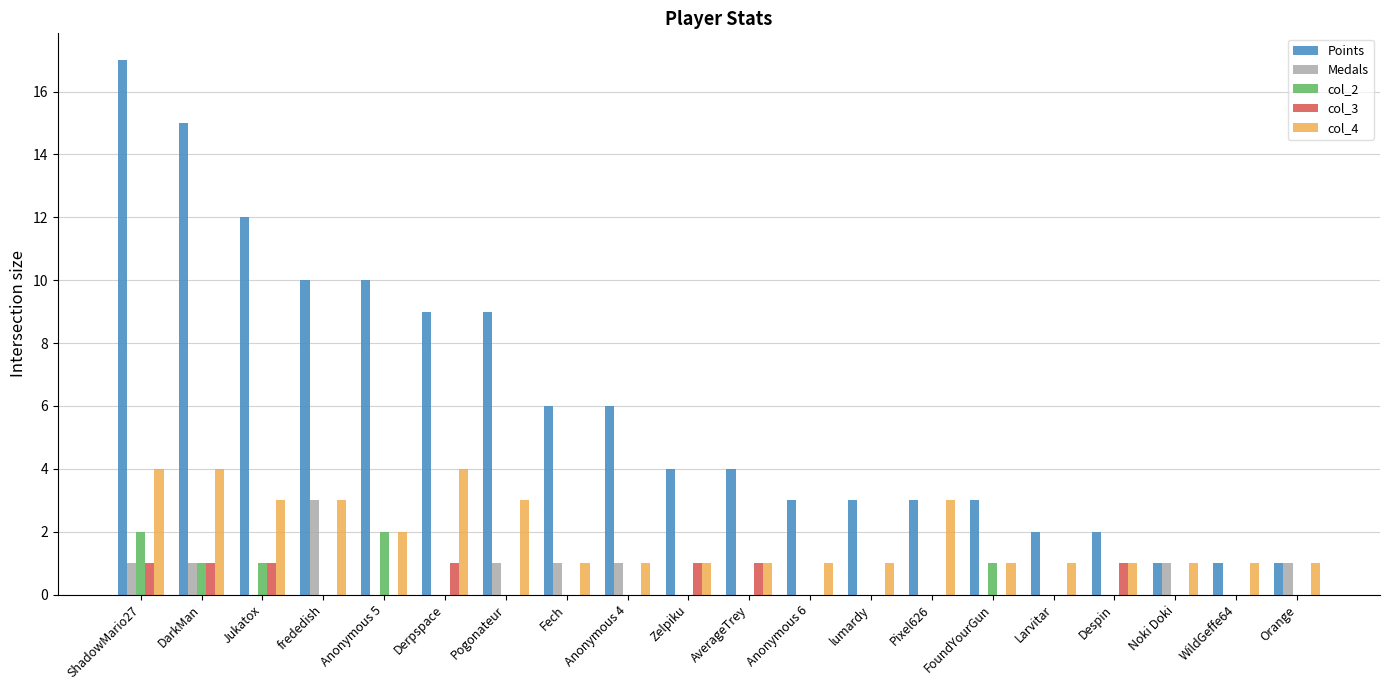

What is the sum of all Points values?

121